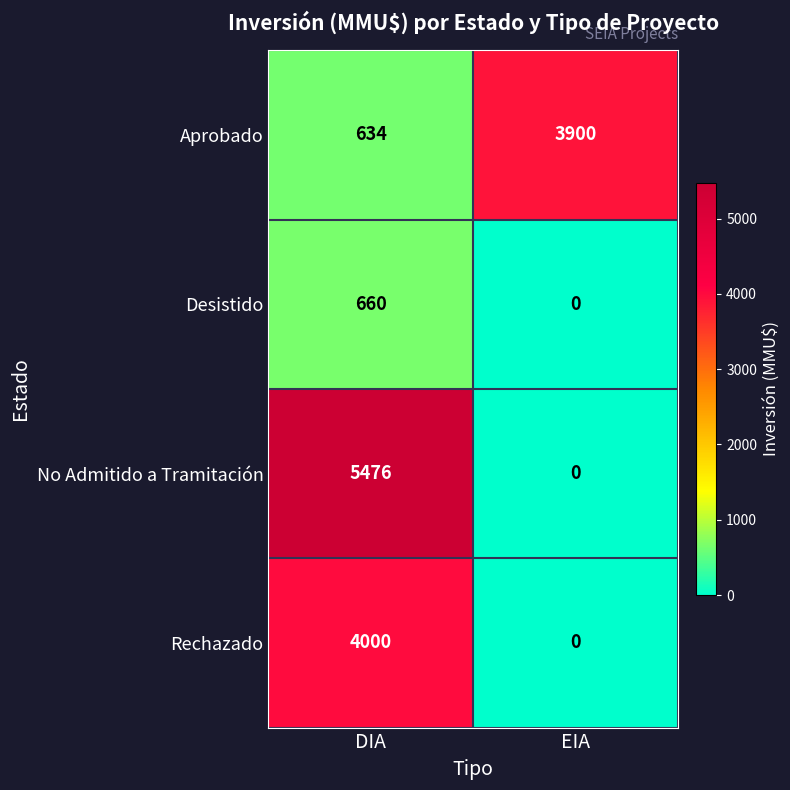

What is the difference between the highest and lowest values at EIA?

3900